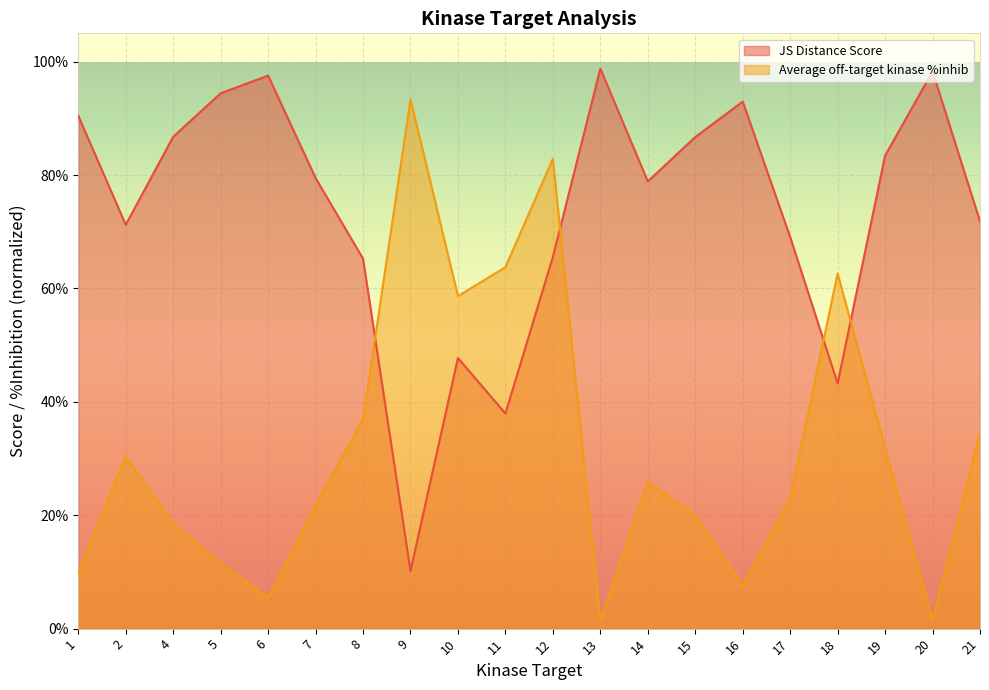

True or false: JS Distance Score has more than 0 interior local peaks.

True